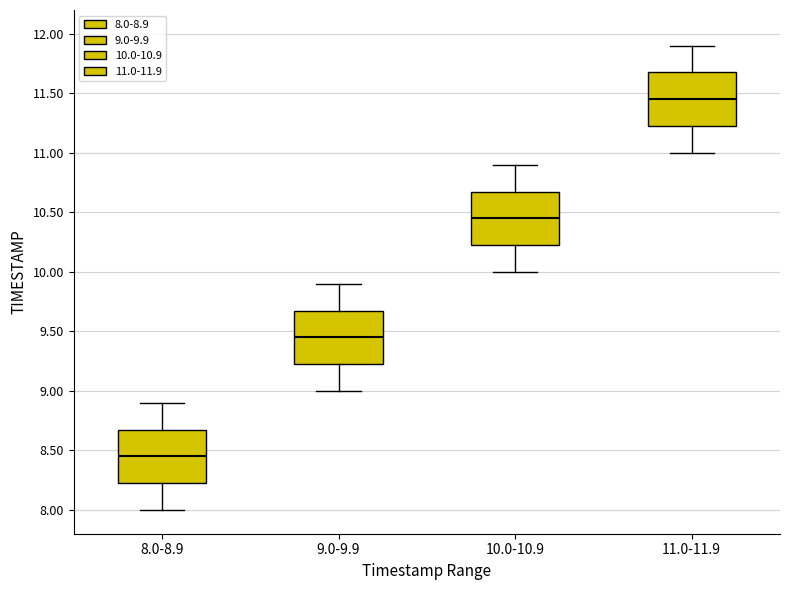

Where does the lower whisker of the box for 11.0-11.9 end on the y-axis? The values are not printed on the chart, so give them approximately, as read against the axis.

11.00